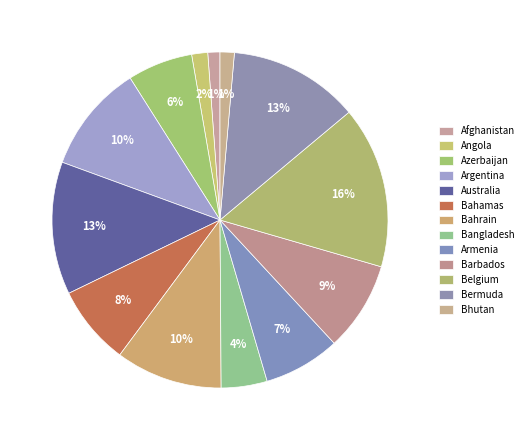

Count the number of slices in the pie.

13